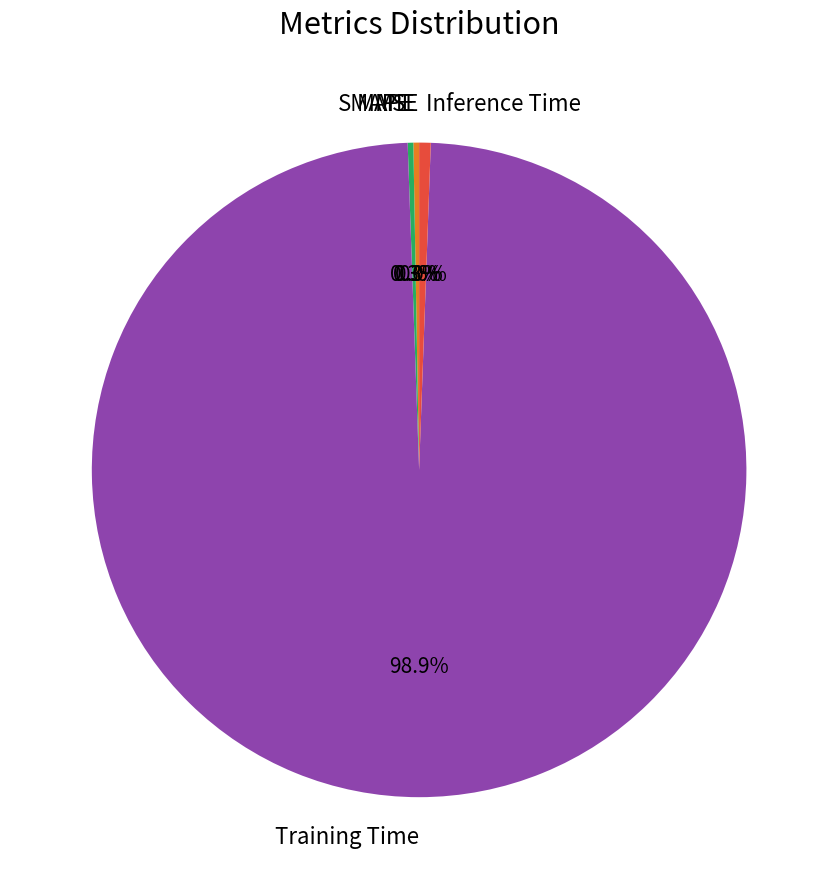

To the nearest percent, what is the average slice percentage?

20%